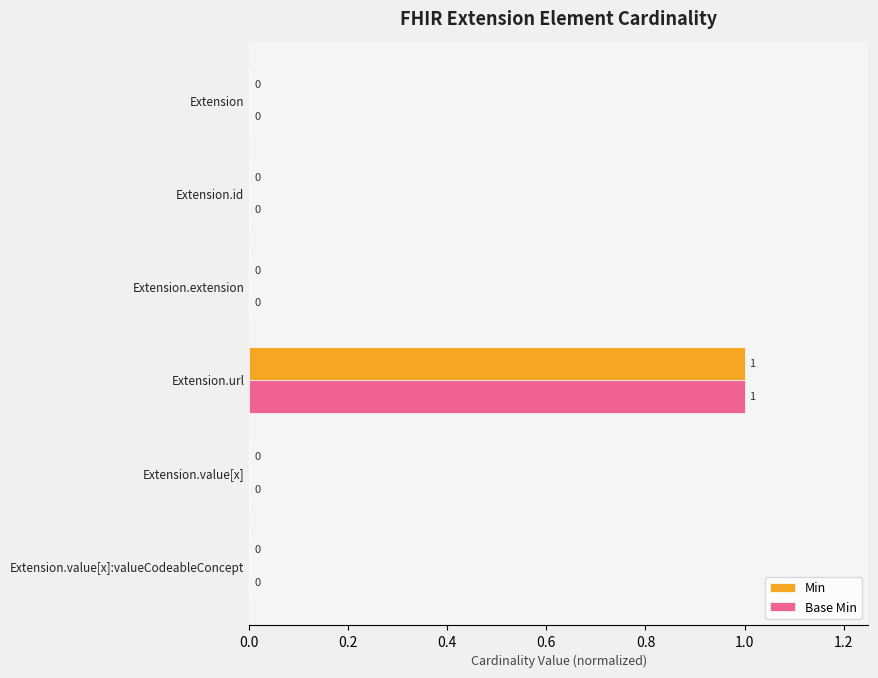

At which label does Min reach its peak?

Extension.url